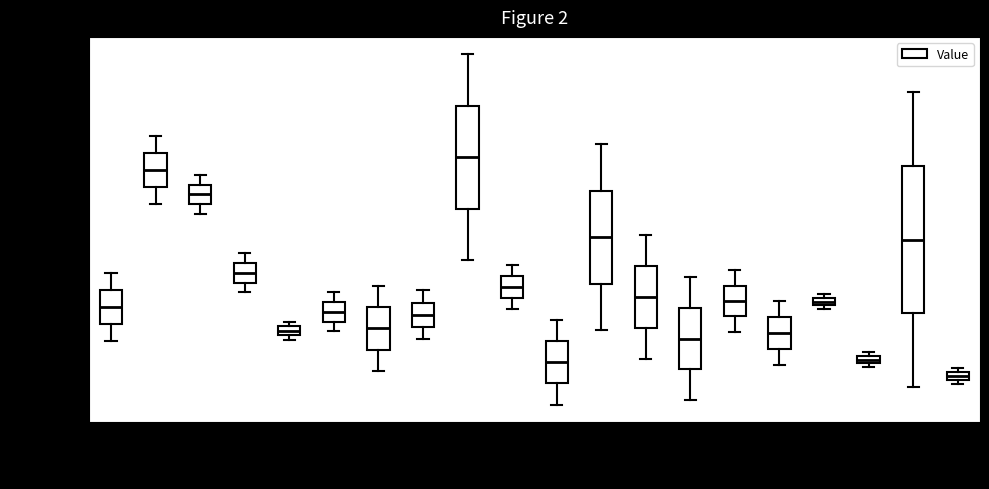

Which box has the highest median line?

21